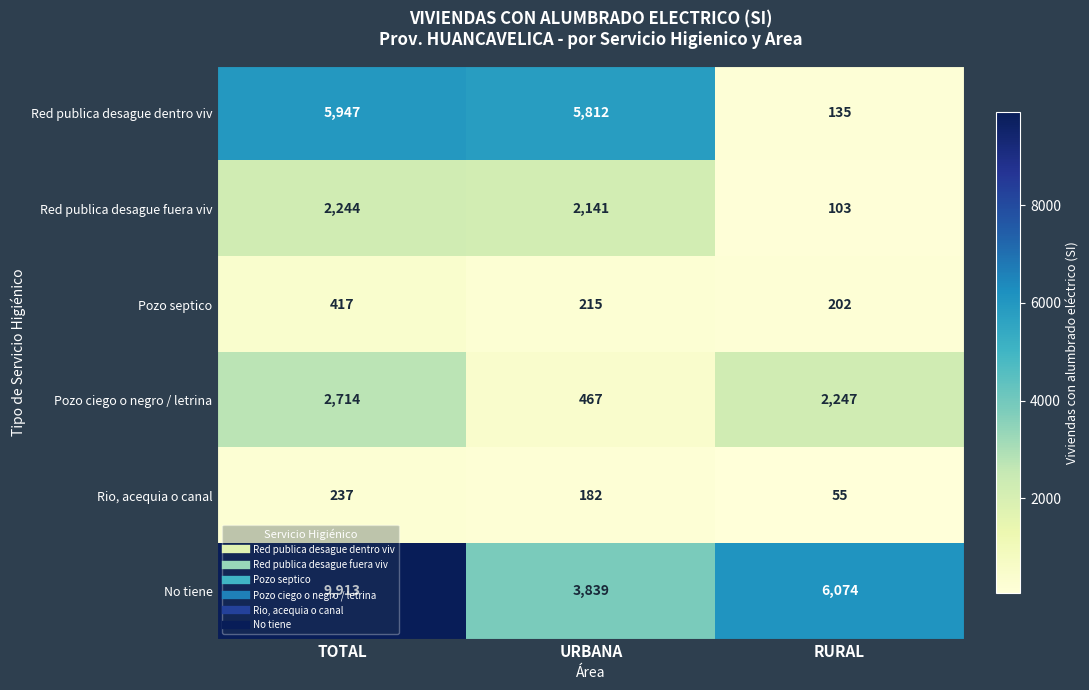

Which series has the widest spread of values?

No tiene